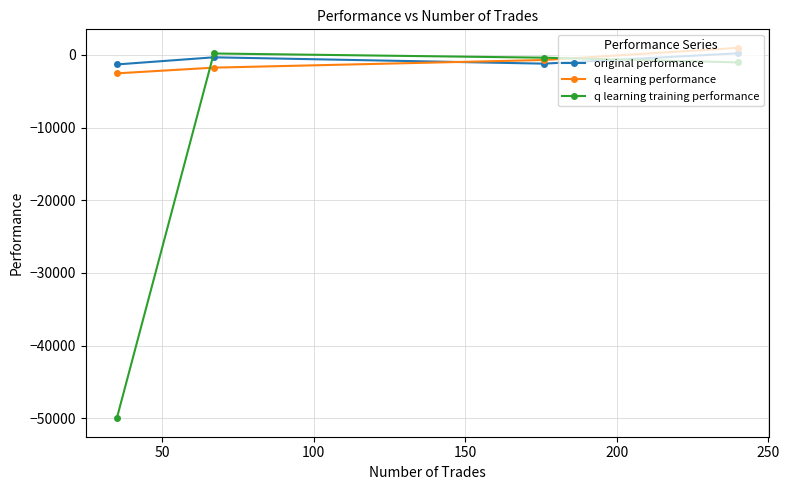

True or false: q learning performance has more than 1 points higher than both neighbors.

False